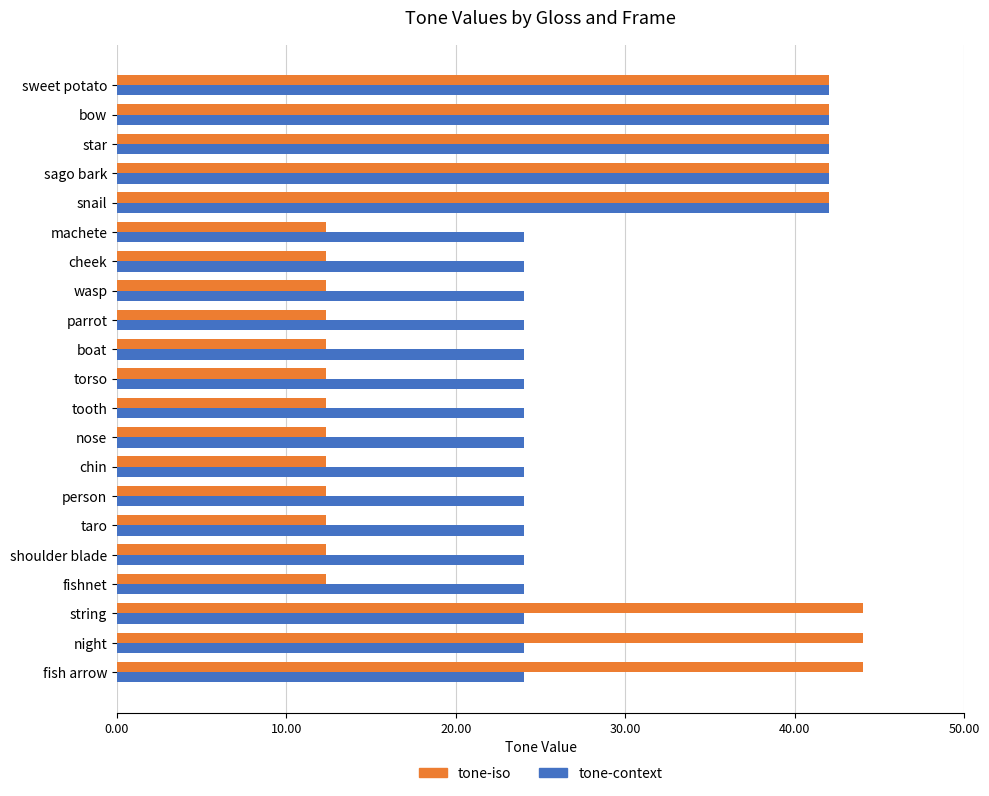

At how many categories does at least one series exceed 27?

8